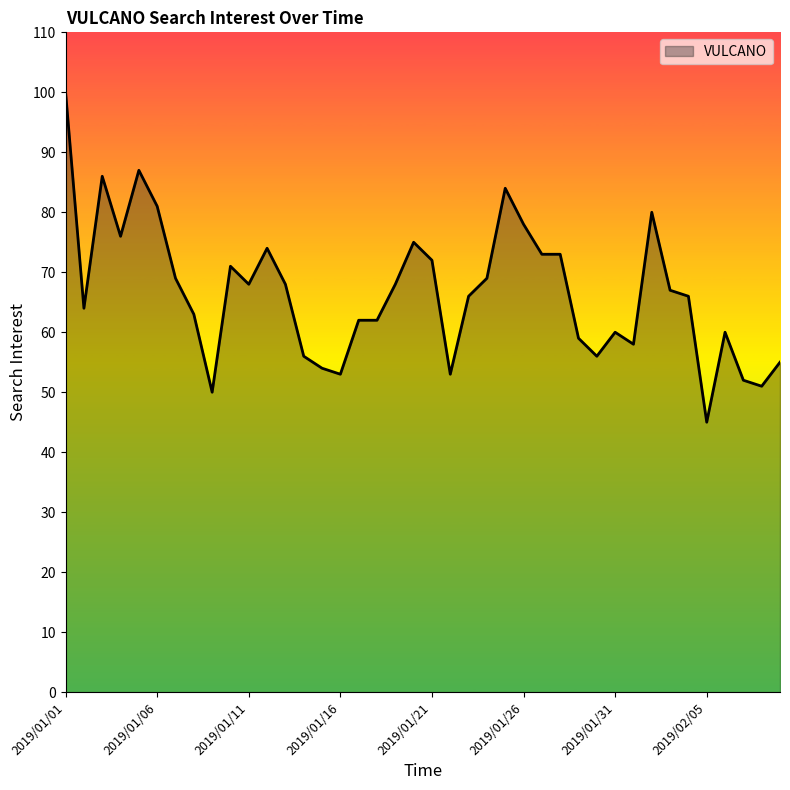

Does the chart have visible grid lines?

No